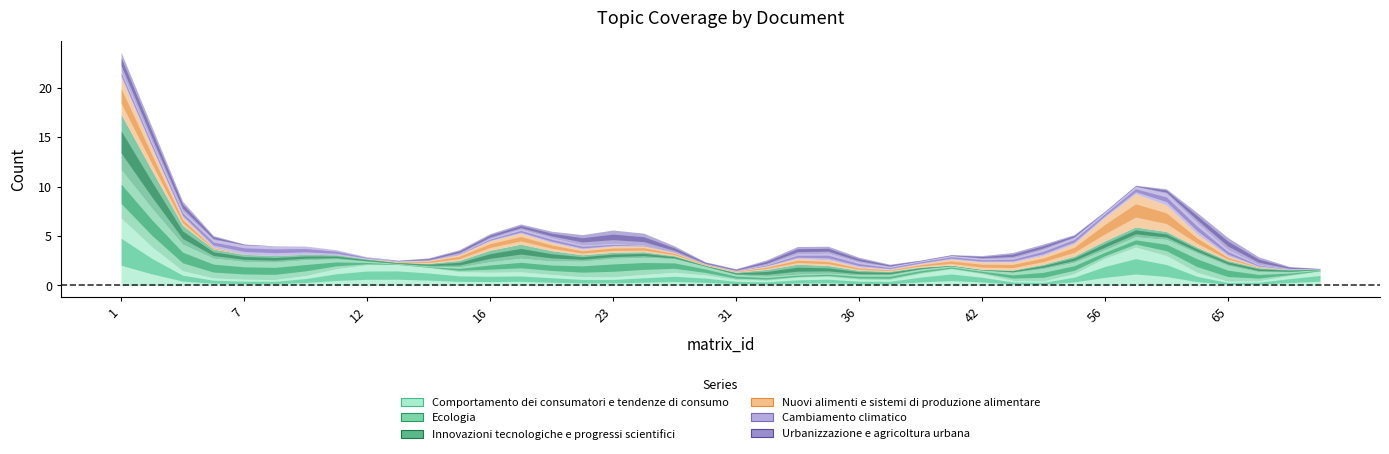

What is the sum of all Innovazioni tecnologiche e progressi scientifici values?

32